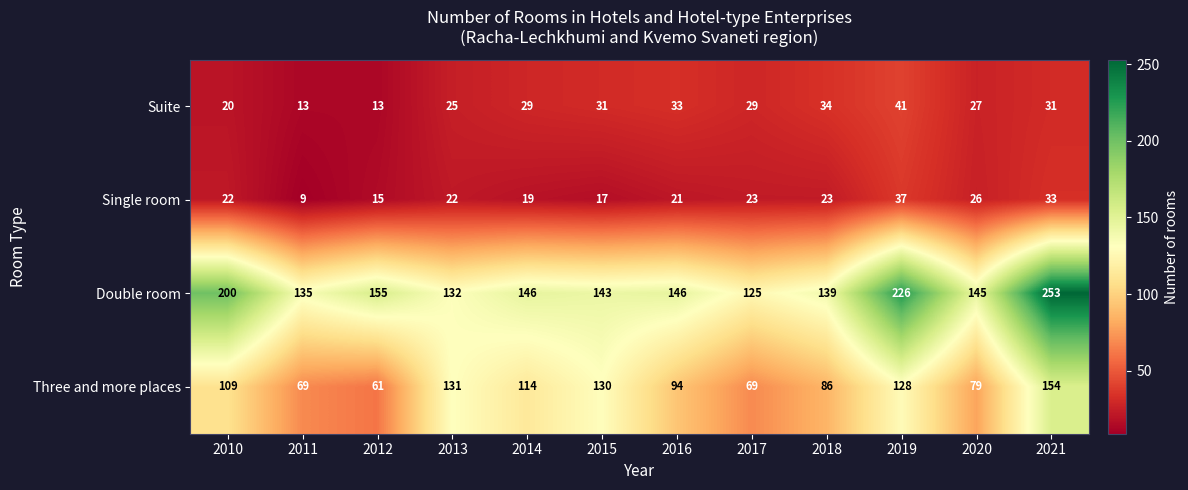

What is the sum of all Double room values?

1945